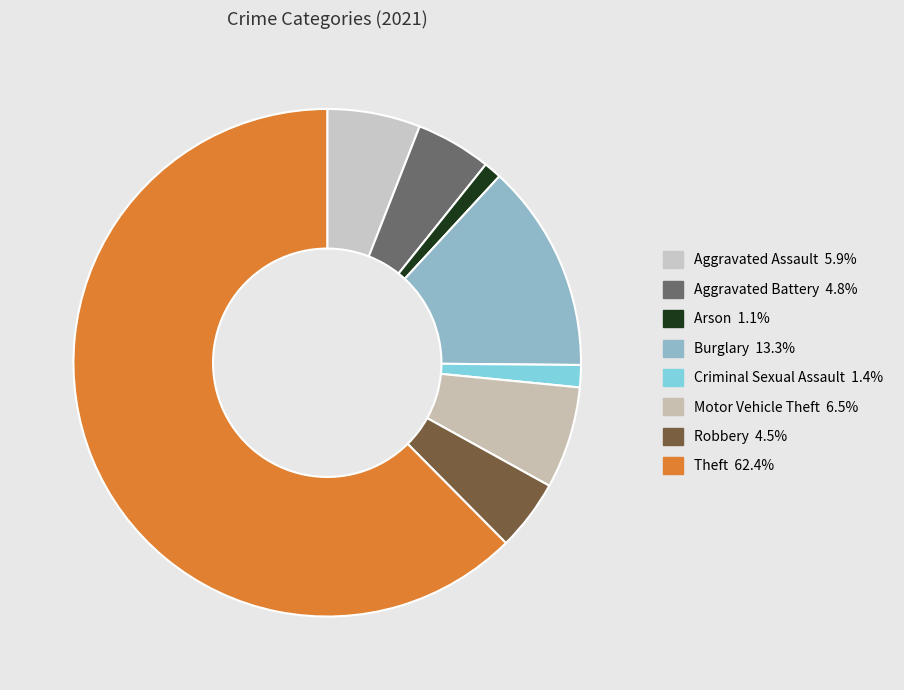

How many segments does this pie chart have?

8